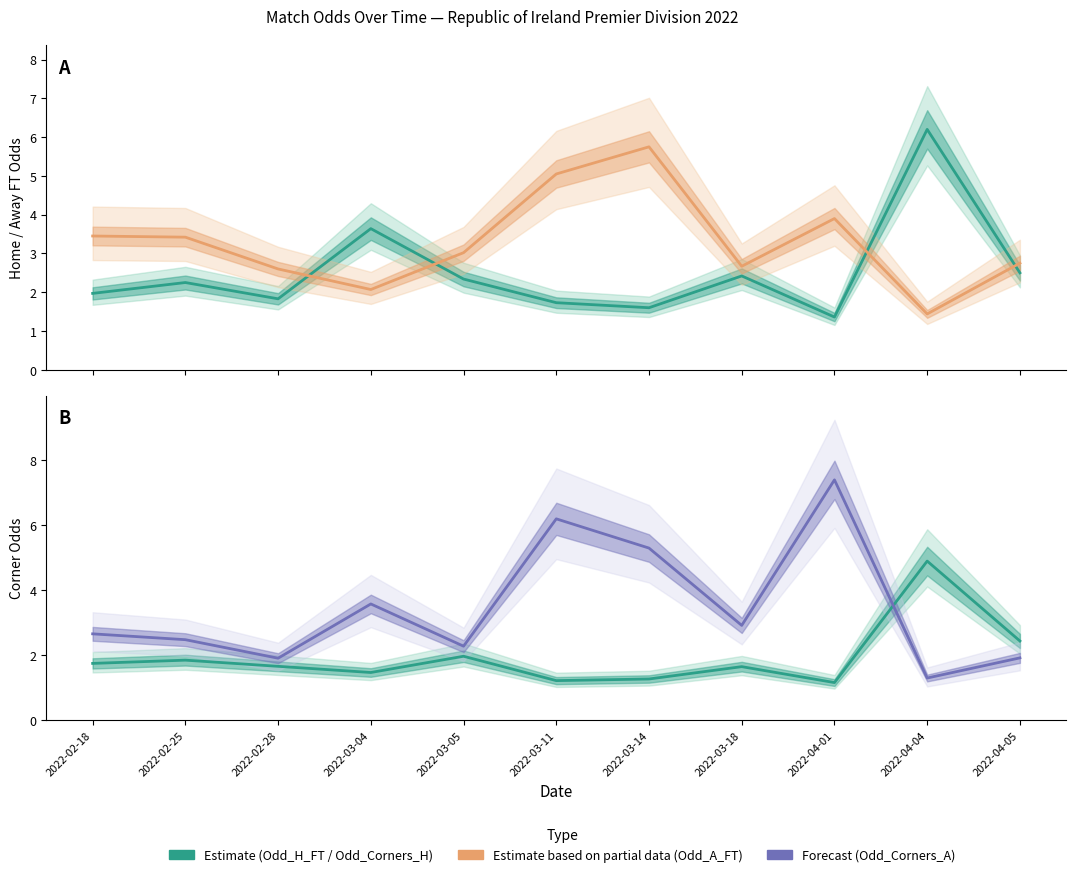

What is the sum of all Odd_Corners_H (Estimate) values?

21.3